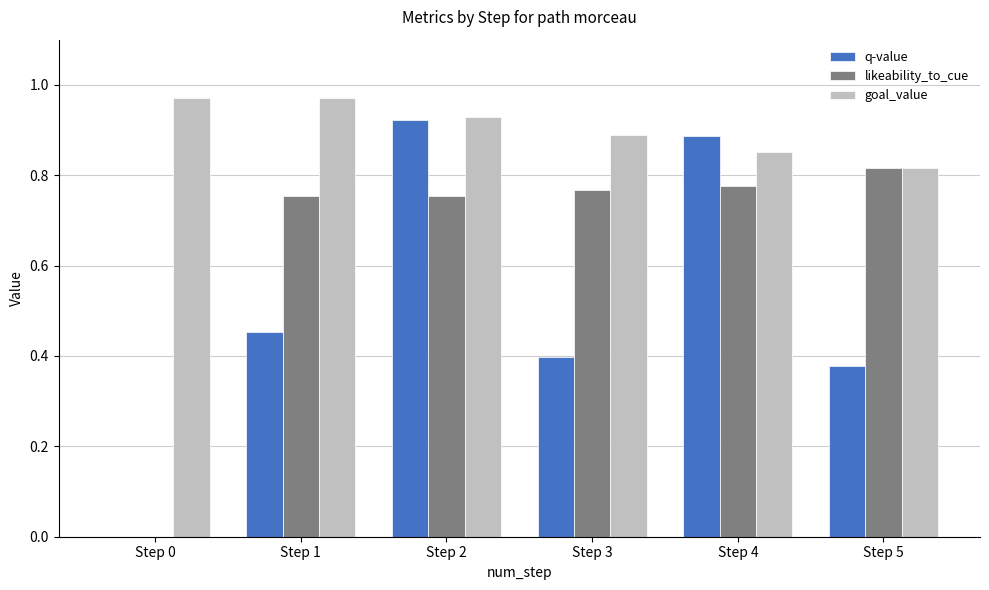

Which series has the widest spread of values?

q-value